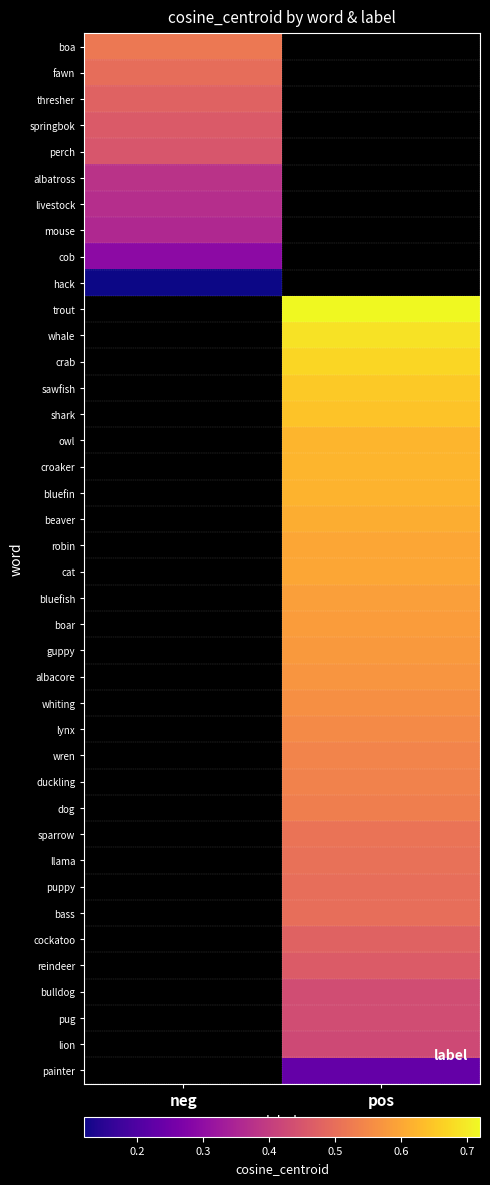

What is the greatest value displayed?

0.7